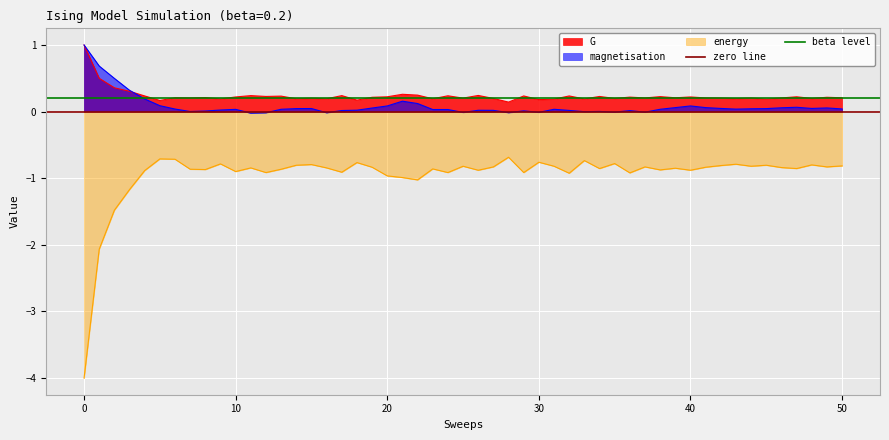

True or false: G and energy intersect in this chart.

False